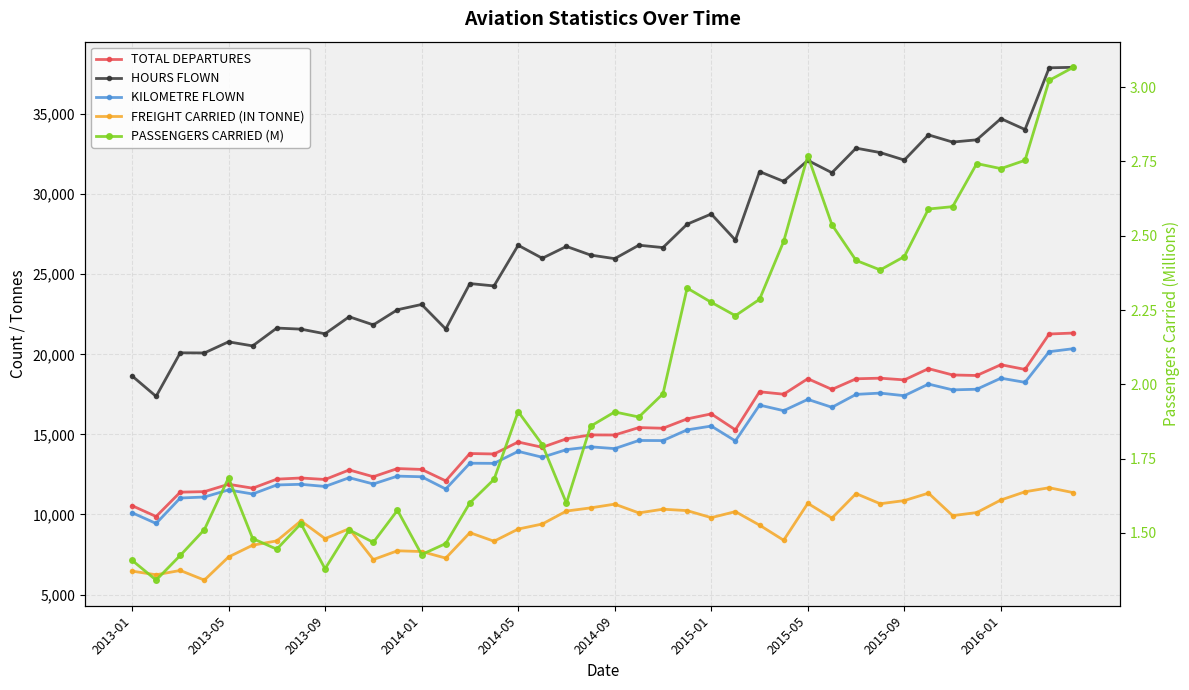

Between 2013-01 and 29, which is larger?

29